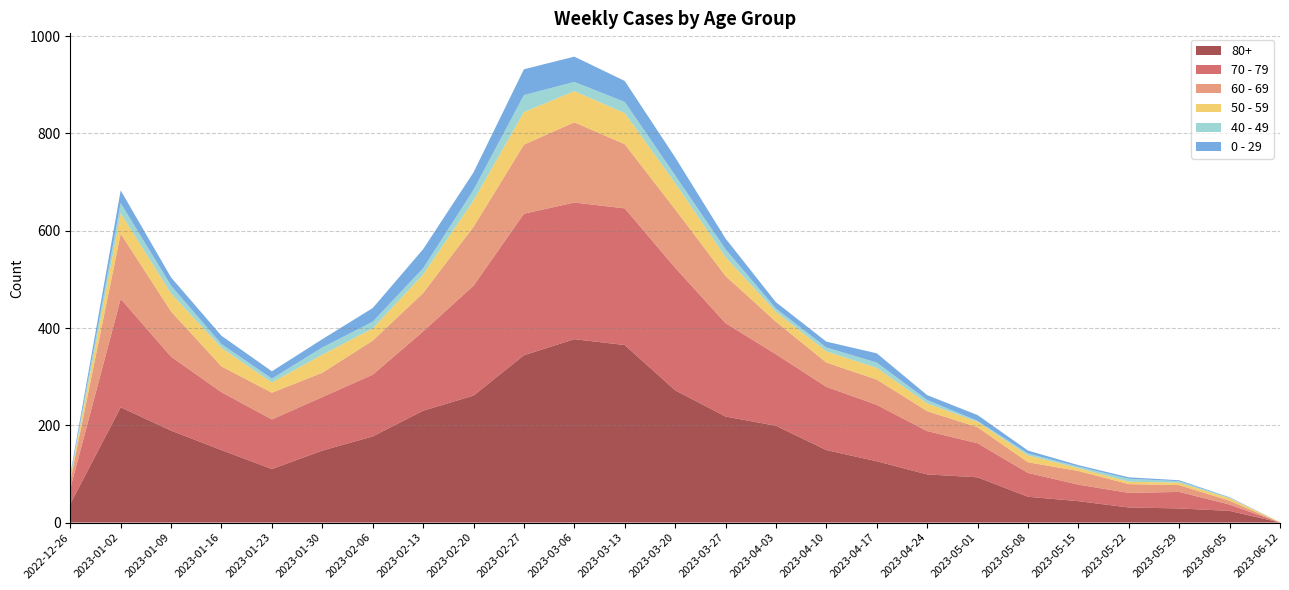

Reading right to left, transcribe all the data shown in this chart.

60 - 69: 0	8	14	18	28	22	33	41	52	50	67	97	120	132	165	142	121	79	70	50	55	53	93	134	16
80+: 0	24	29	31	44	53	93	99	126	149	199	218	272	365	377	344	261	230	177	148	110	149	189	237	38
70 - 79: 0	13	34	30	34	49	70	89	116	130	147	192	252	281	281	291	226	163	127	110	102	119	152	223	32
0 - 29: 0	1	2	3	3	6	12	10	19	12	13	22	37	43	52	53	36	39	28	17	15	17	17	26	4
40 - 49: 0	1	3	6	3	4	2	7	11	8	7	16	16	23	19	35	22	13	14	15	8	8	16	21	4
50 - 59: 1	5	5	5	6	14	11	16	24	23	20	39	54	64	64	67	54	38	25	37	21	38	37	42	5